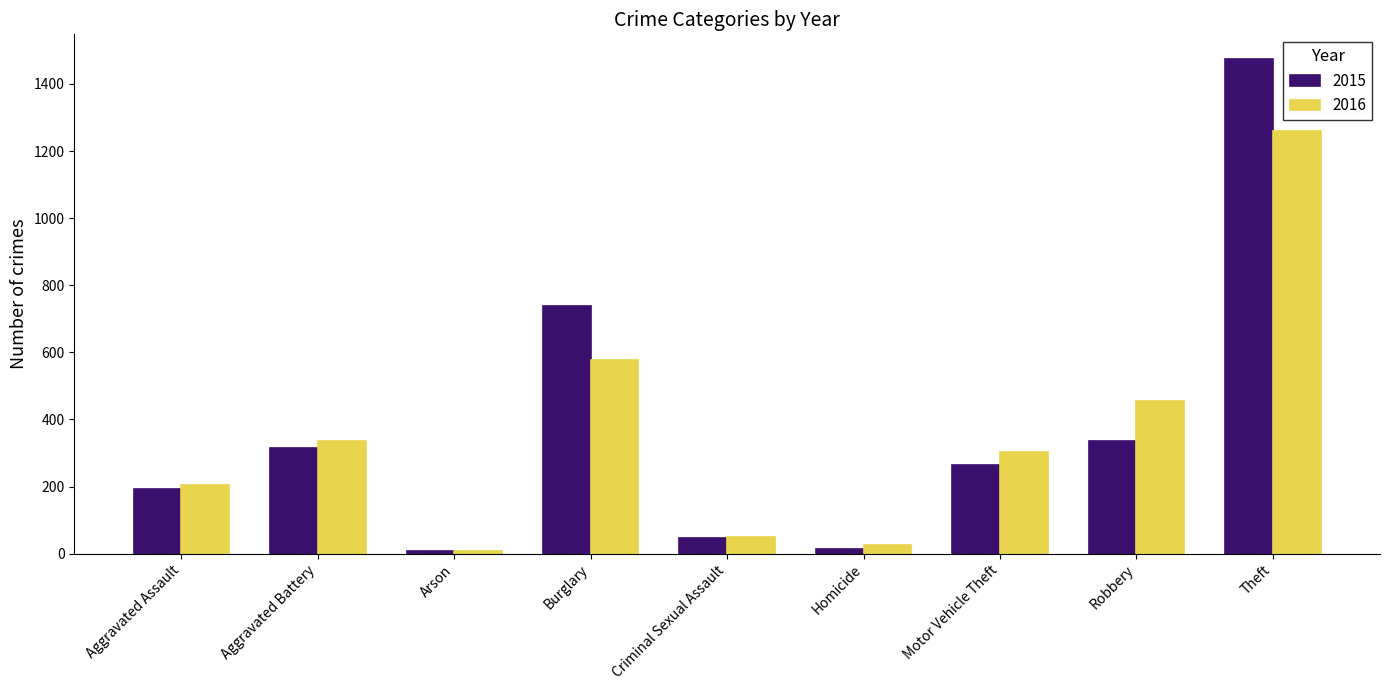

What value does the 2015 series have at Robbery?

337